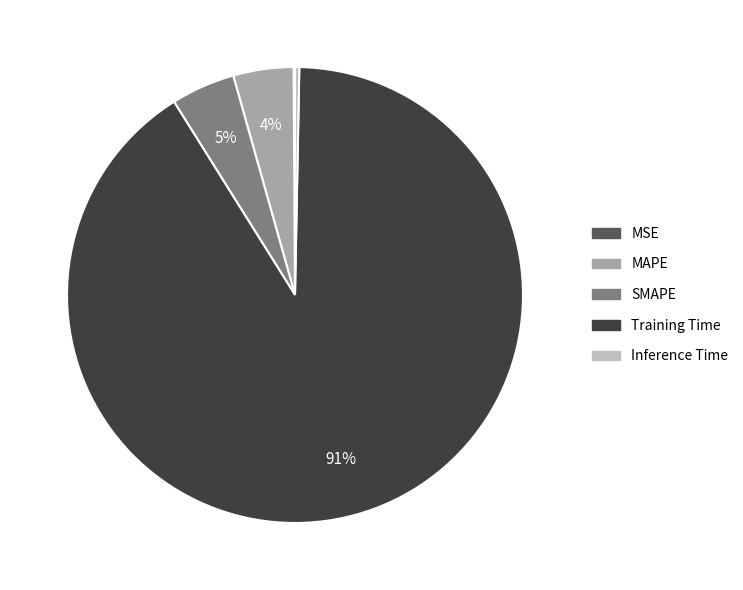

To the nearest percent, what is the average slice percentage?

20%